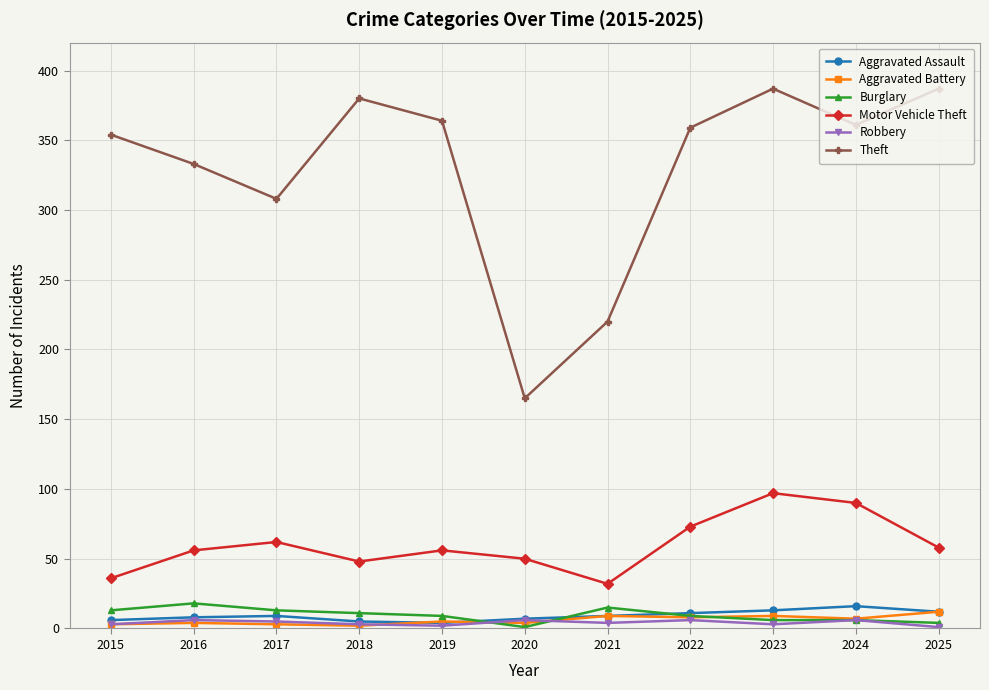

What is the maximum value for Burglary?

18